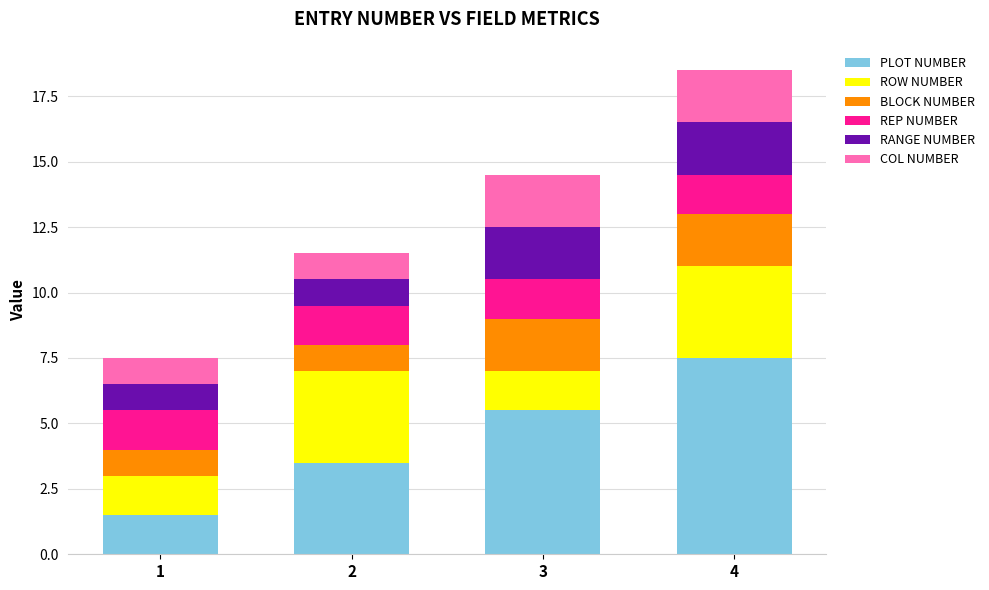

What is the difference between the PLOT NUMBER values at 4 and 3?

2.0